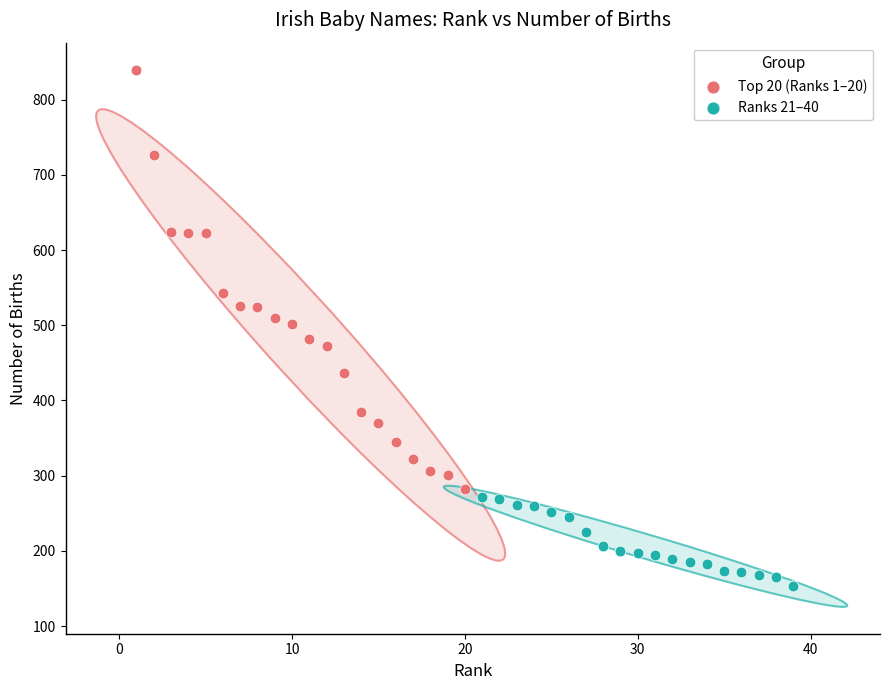

Which series has the largest Y range (max minus min)?

Top 20 (Ranks 1–20)